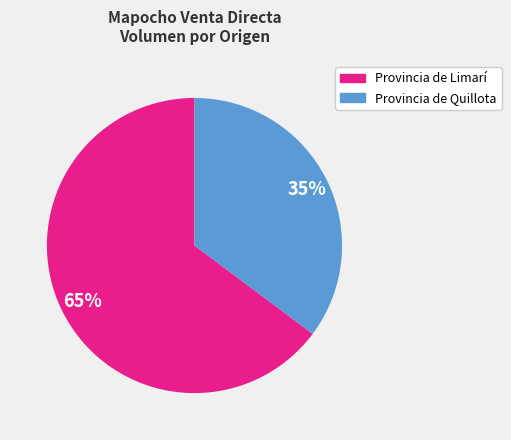

Is there a majority slice in this chart?

Yes